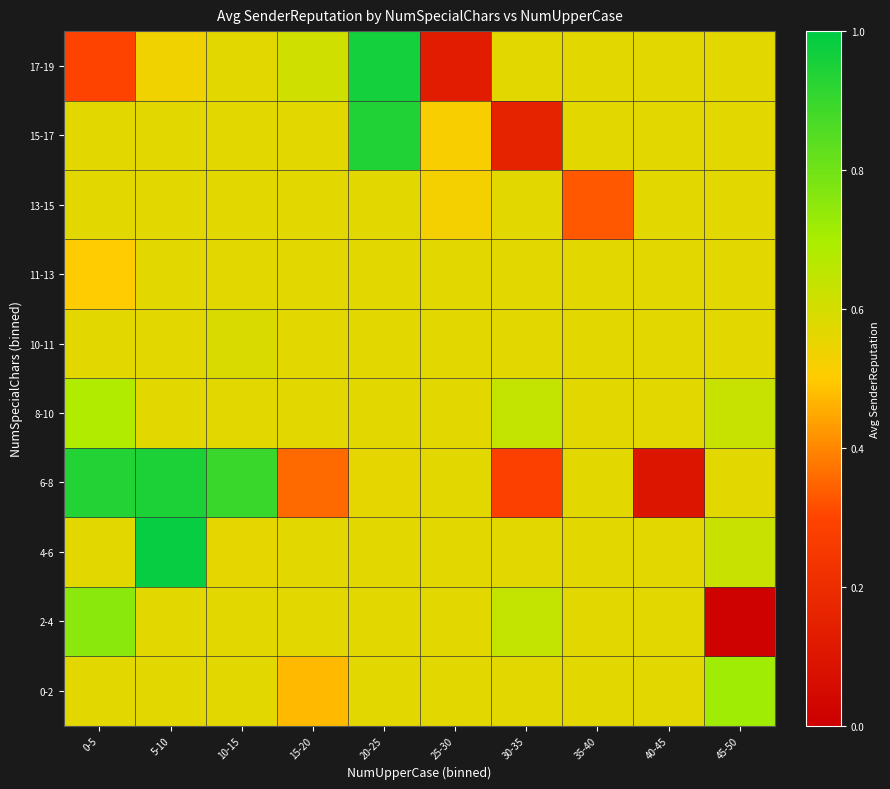

What is the greatest value displayed?

1.0